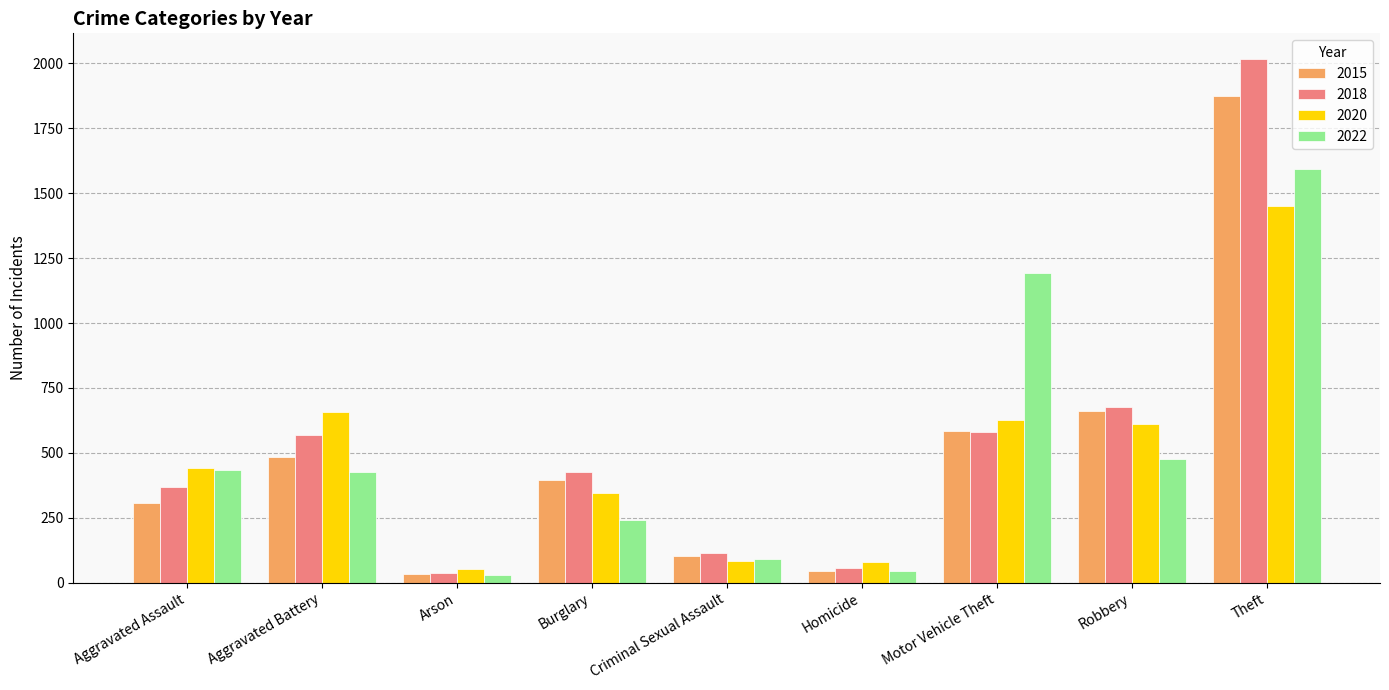

What is the label of the 8th bar from the left?

Robbery